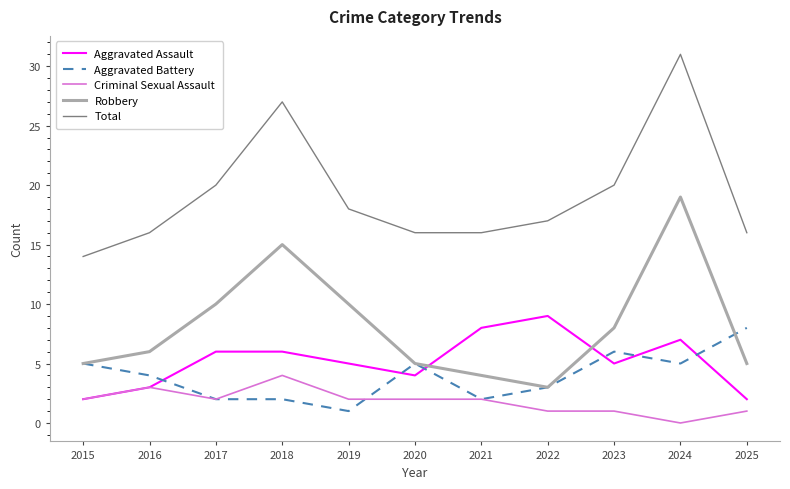

Which category has the lowest value across all series?

2024